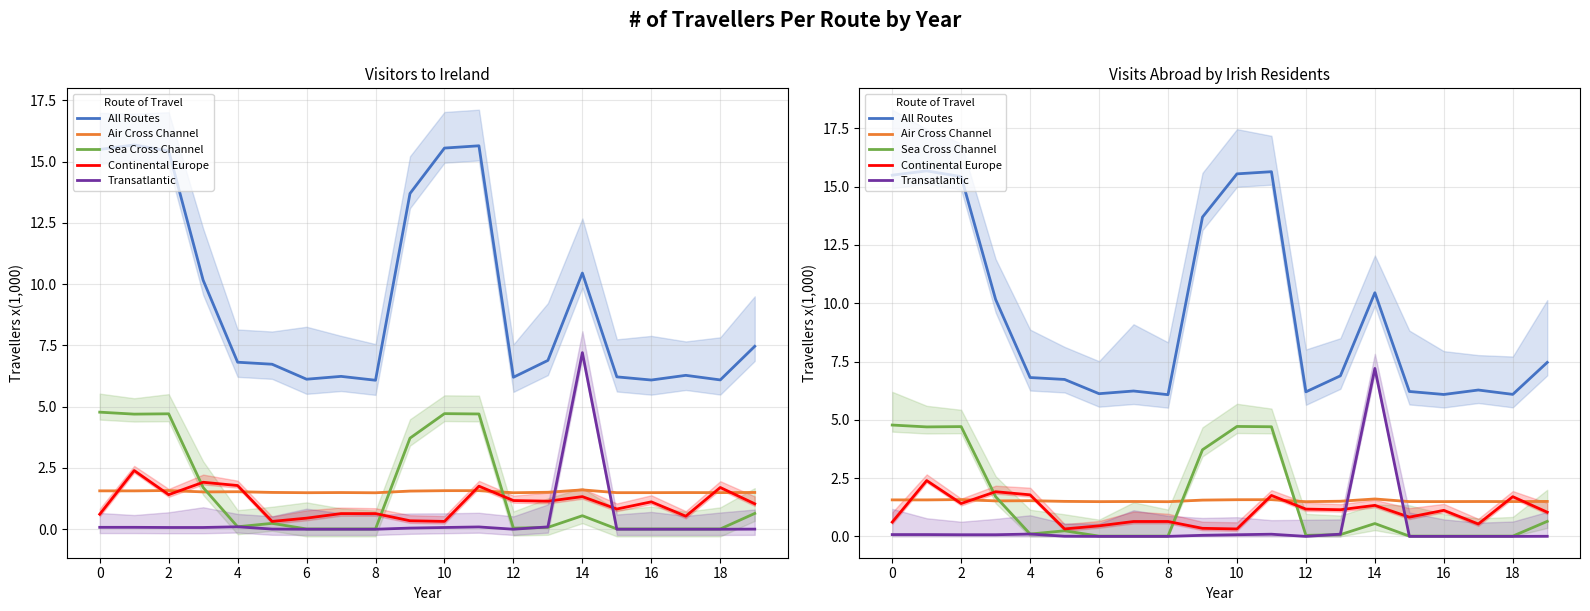

At which label is Air Cross Channel closest to 1?

8